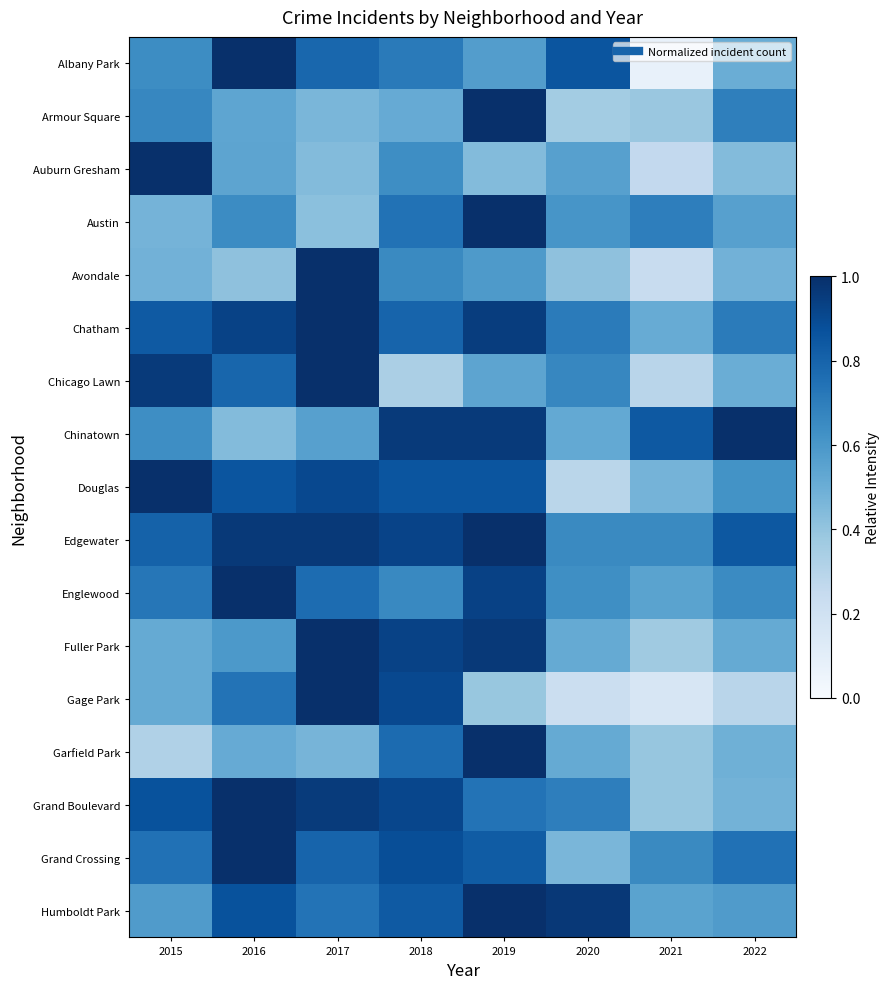

What is the minimum value shown in the chart?

0.1